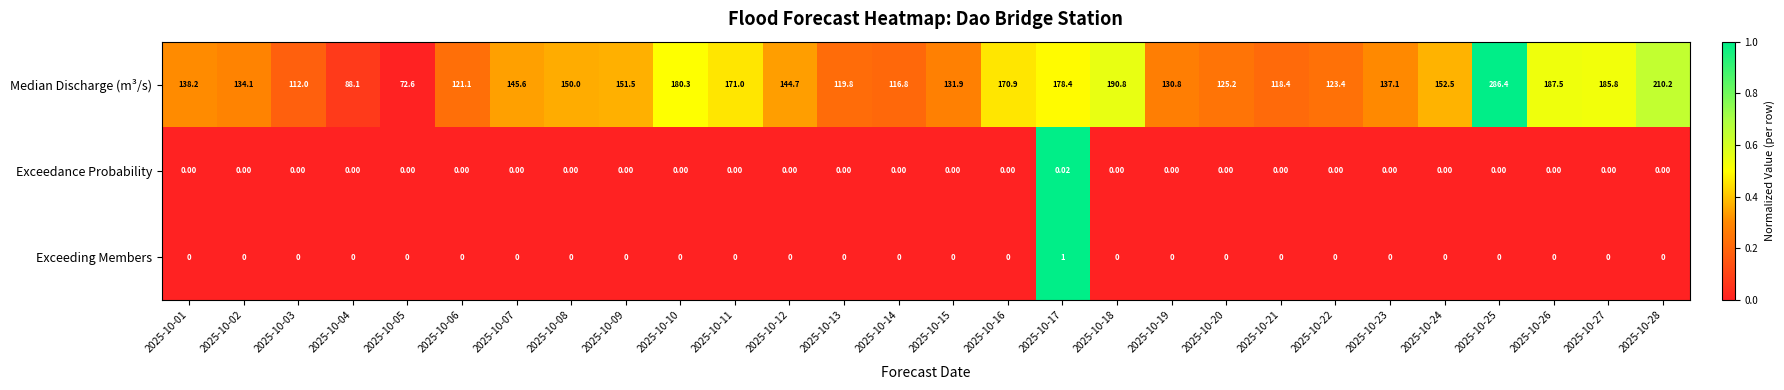

Between 2025-10-07 and 2025-10-22, which series saw the biggest shift?

Median Discharge (m³/s)